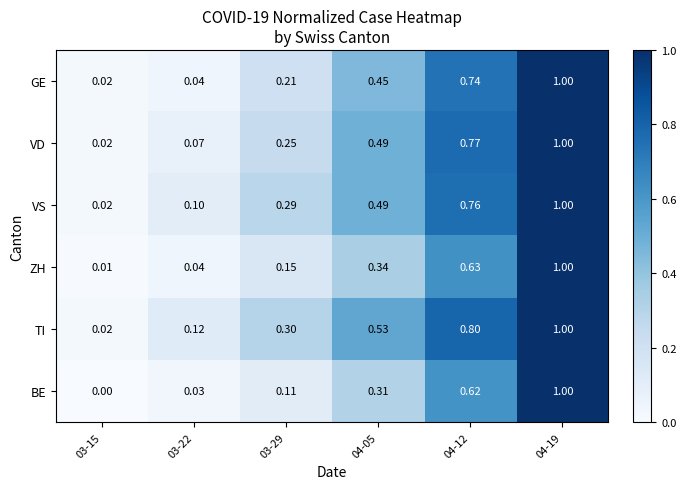

Rank the series at 04-12 from highest to lowest value.

TI, VD, VS, GE, ZH, BE